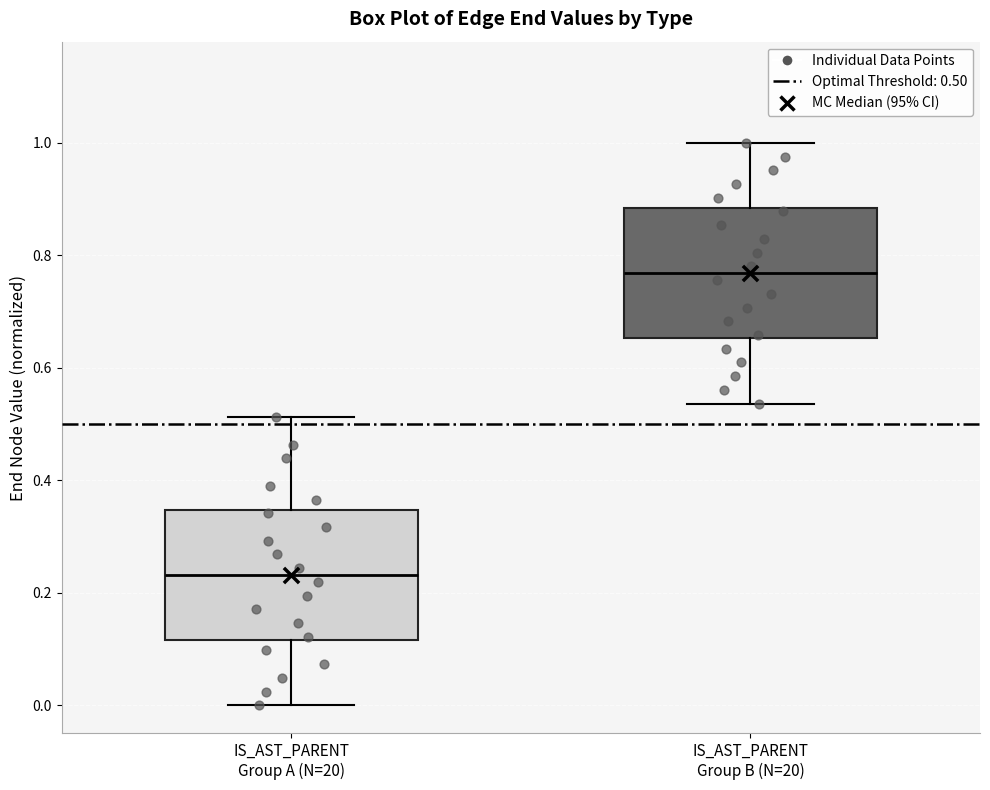

Where does the lower whisker of the box for IS_AST_PARENT Group B (N=20) end on the y-axis? The values are not printed on the chart, so give them approximately, as read against the axis.

0.54